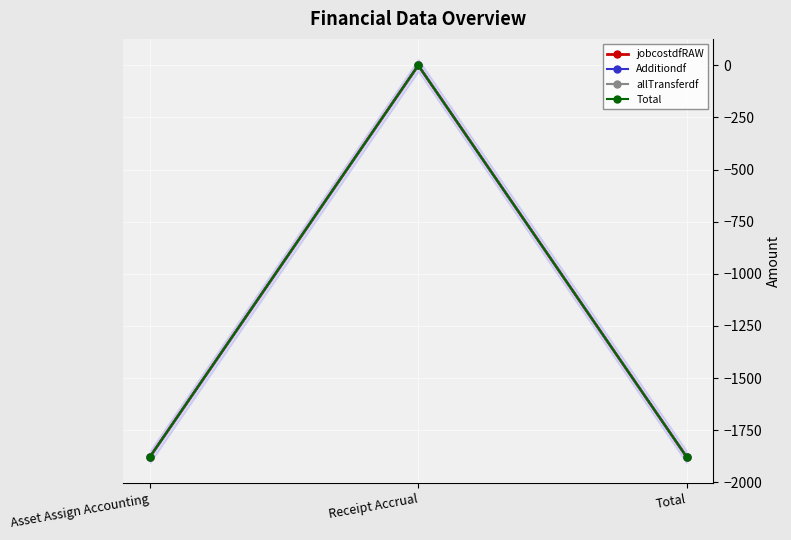

What are all the series names shown in the legend?

jobcostdfRAW, Additiondf, allTransferdf, Total